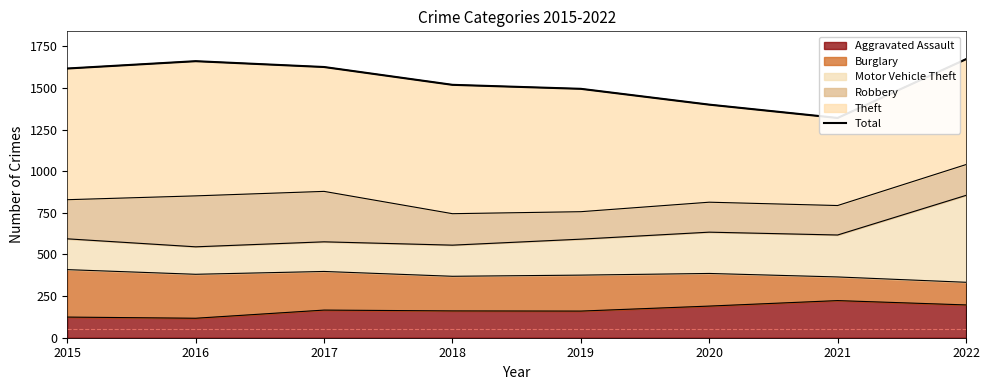

What is the sum of the values at 2022 and 2016?

3334